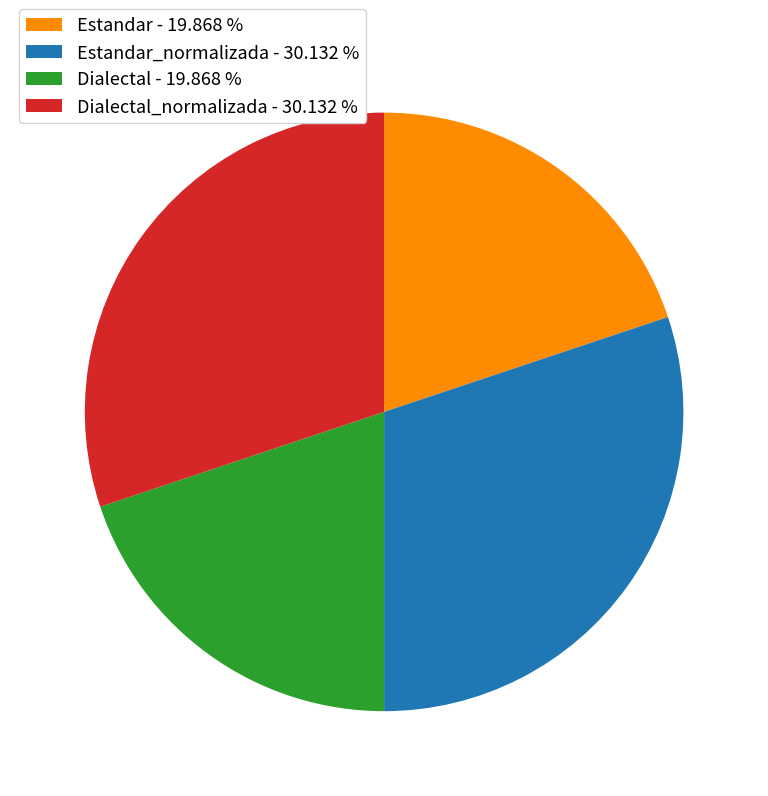

How many slices are in this pie chart?

4